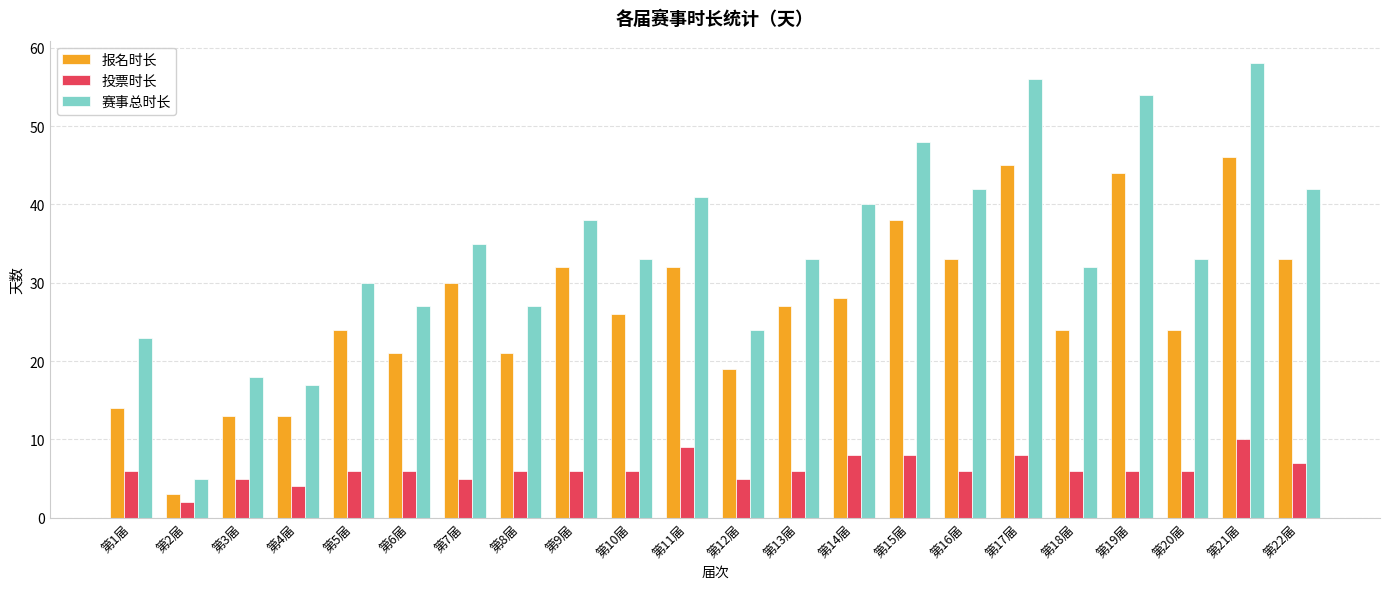

What is the sum of the 报名时长 values at 第1届 and 第15届?

52